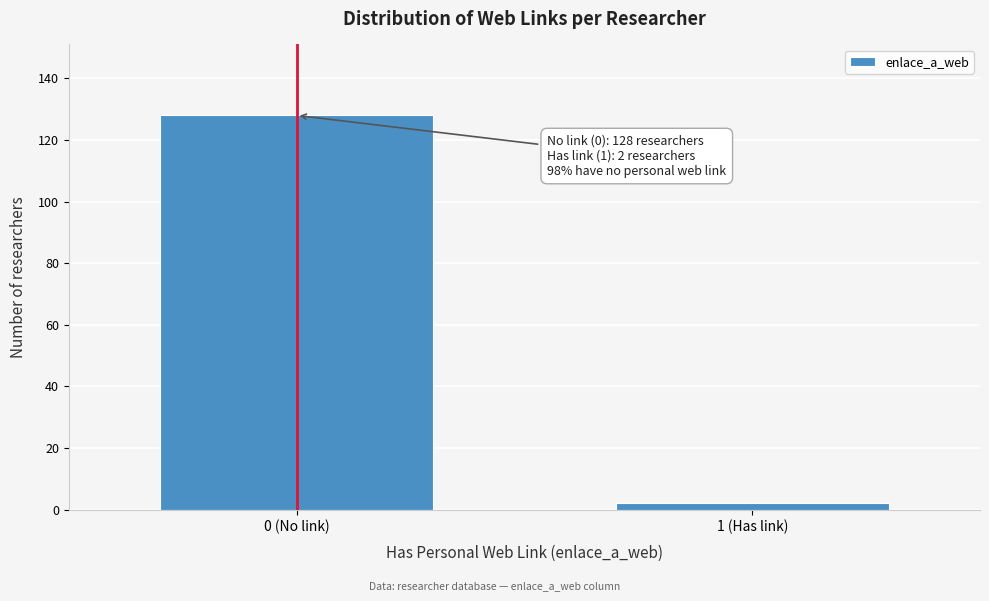

Reading right to left, transcribe all the data shown in this chart.

1 (Has link)=2	0 (No link)=128